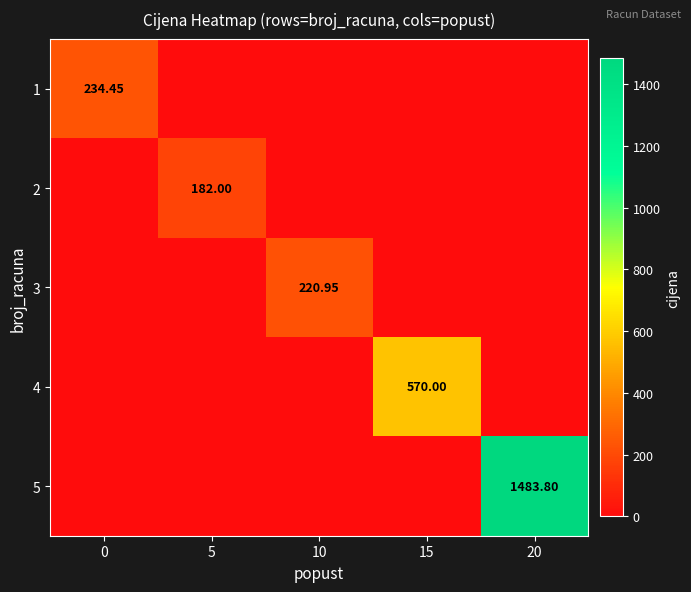

At which label is 1 closest to 117?

5